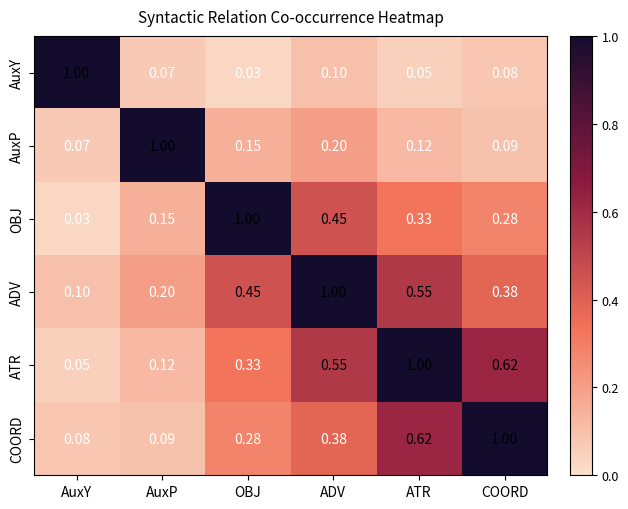

List the labels in order of OBJ value, largest first.

OBJ, ADV, ATR, COORD, AuxP, AuxY